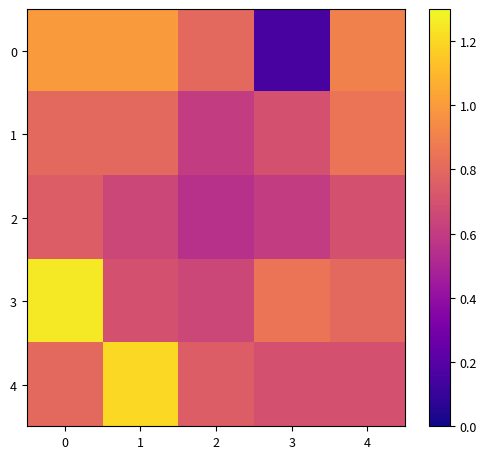

Reading right to left, list all the values displayed in this chart.

0: 4=0.9	3=0.1	2=0.8	1=1.0	0=1.0
1: 4=0.8	3=0.7	2=0.6	1=0.8	0=0.8
2: 4=0.7	3=0.6	2=0.6	1=0.7	0=0.8
3: 4=0.8	3=0.8	2=0.7	1=0.7	0=1.2
4: 4=0.7	3=0.7	2=0.8	1=1.2	0=0.8